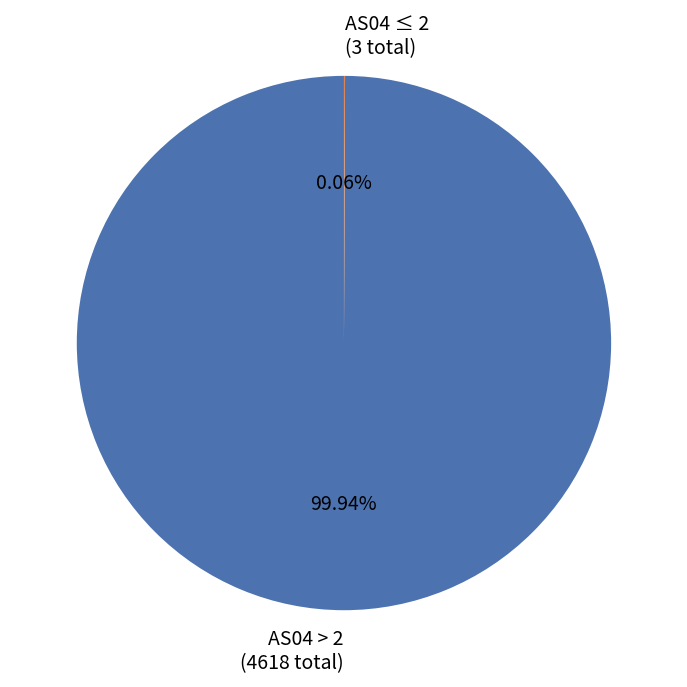

Which slice represents more than half of the pie?

AS04 > 2 (4618 total)